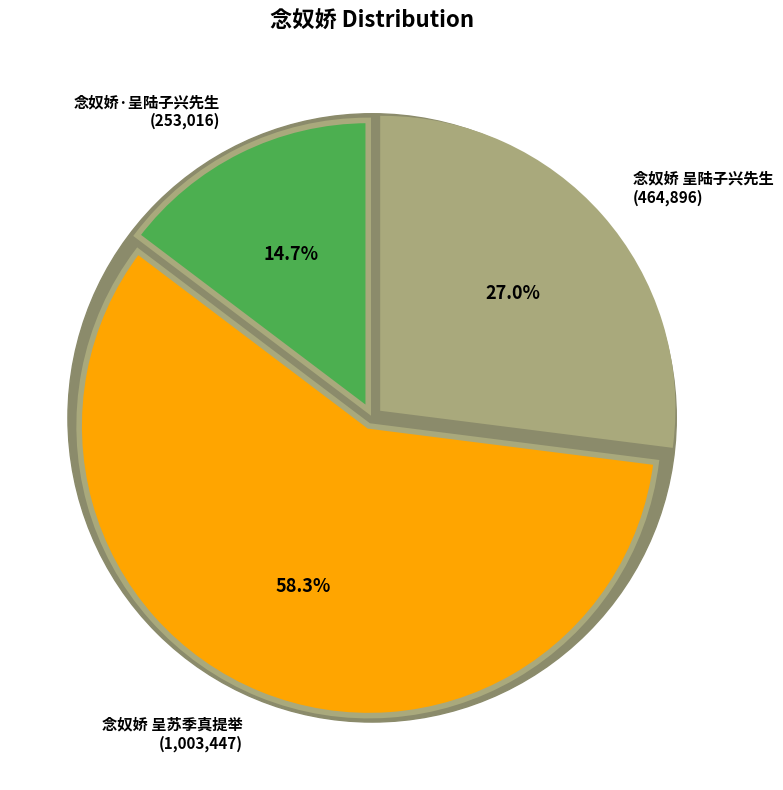

How many slices are in this pie chart?

3